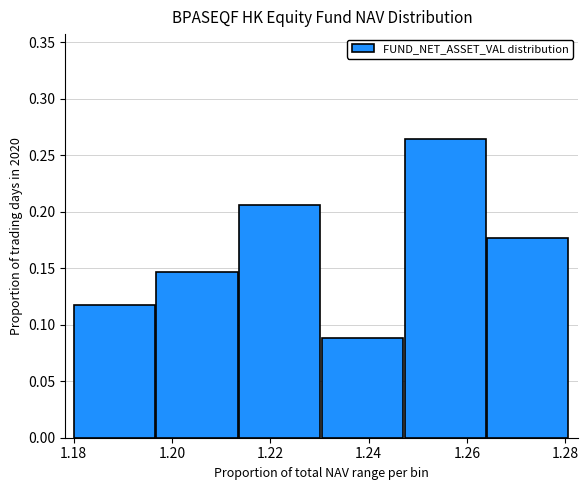

List the labels in order of value, smallest first.

1.24, 1.18, 1.20, 1.28, 1.22, 1.26